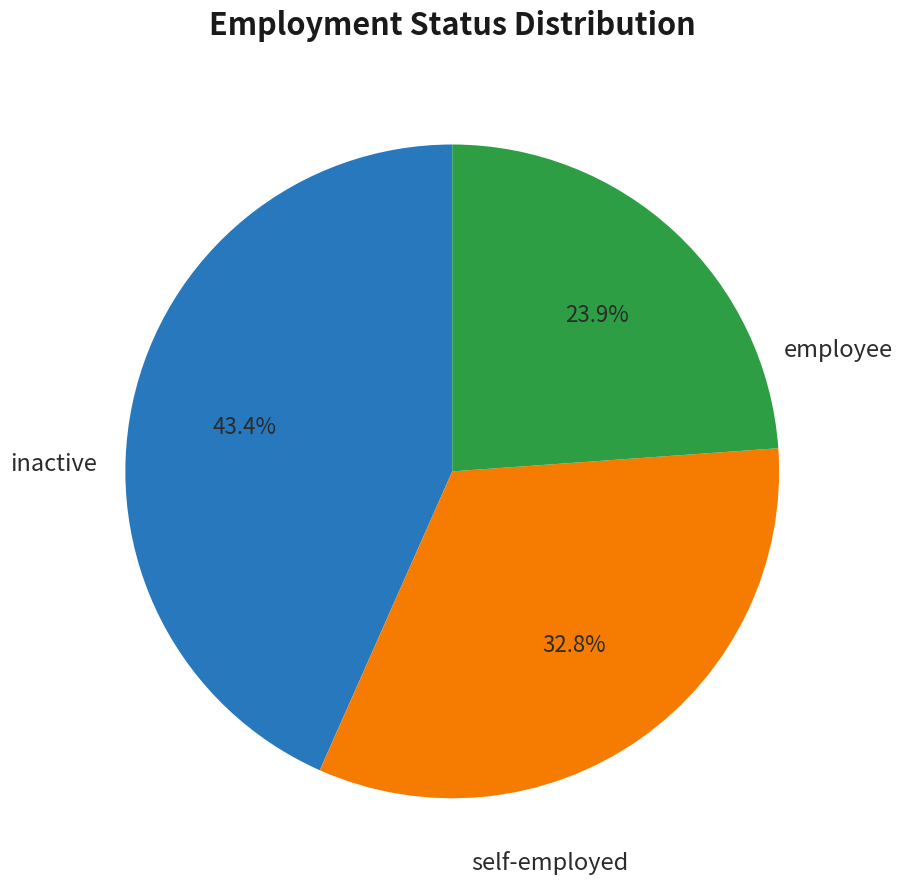

Is there a majority slice in this chart?

No